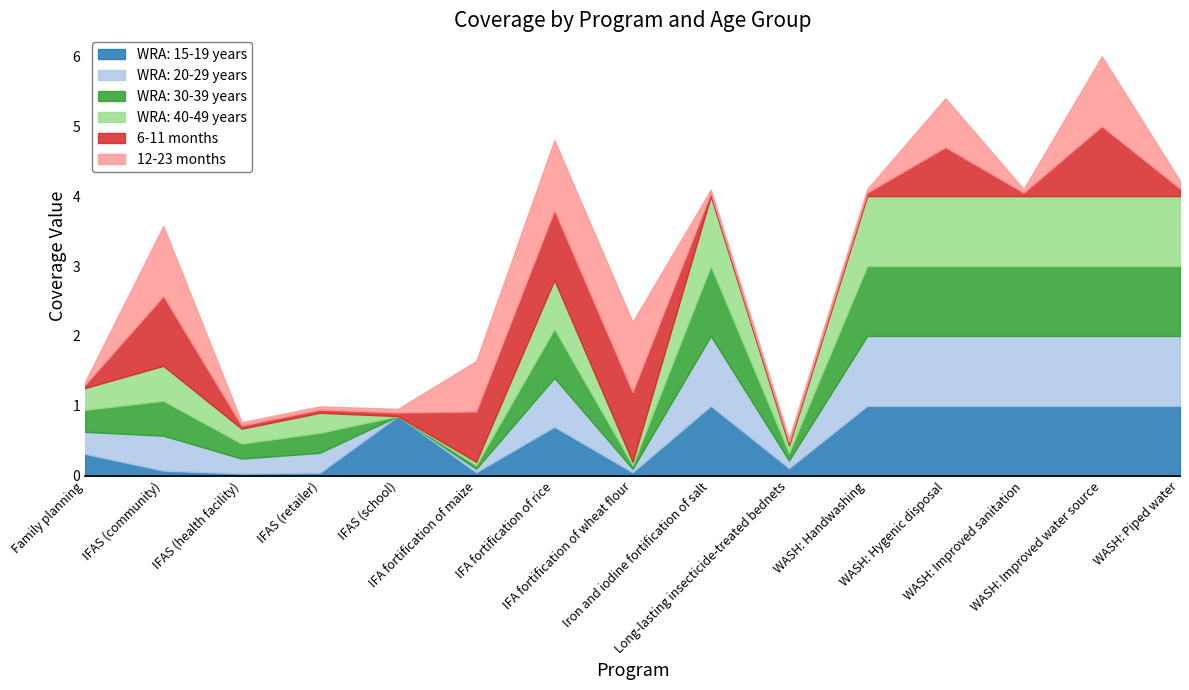

What value does the WRA: 15-19 years series have at IFA fortification of wheat flour?

0.1